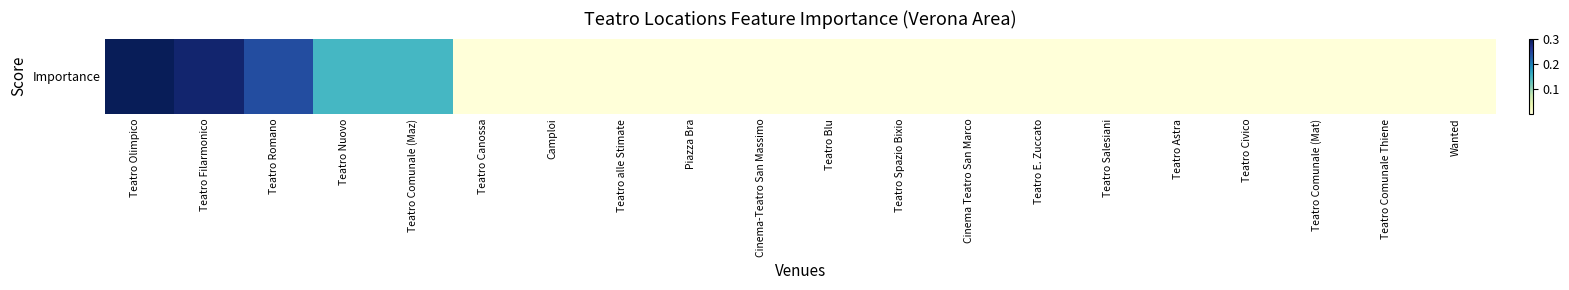

Rank the categories by value from lowest to highest.

Teatro Canossa, Camploi, Teatro alle Stimate, Piazza Bra, Cinema-Teatro San Massimo, Teatro Blu, Teatro Spazio Bixio, Cinema Teatro San Marco, Teatro E. Zuccato, Teatro Salesiani, Teatro Astra, Teatro Civico, Teatro Comunale (Mat), Teatro Comunale Thiene, Wanted, Teatro Nuovo, Teatro Comunale (Maz), Teatro Romano, Teatro Filarmonico, Teatro Olimpico